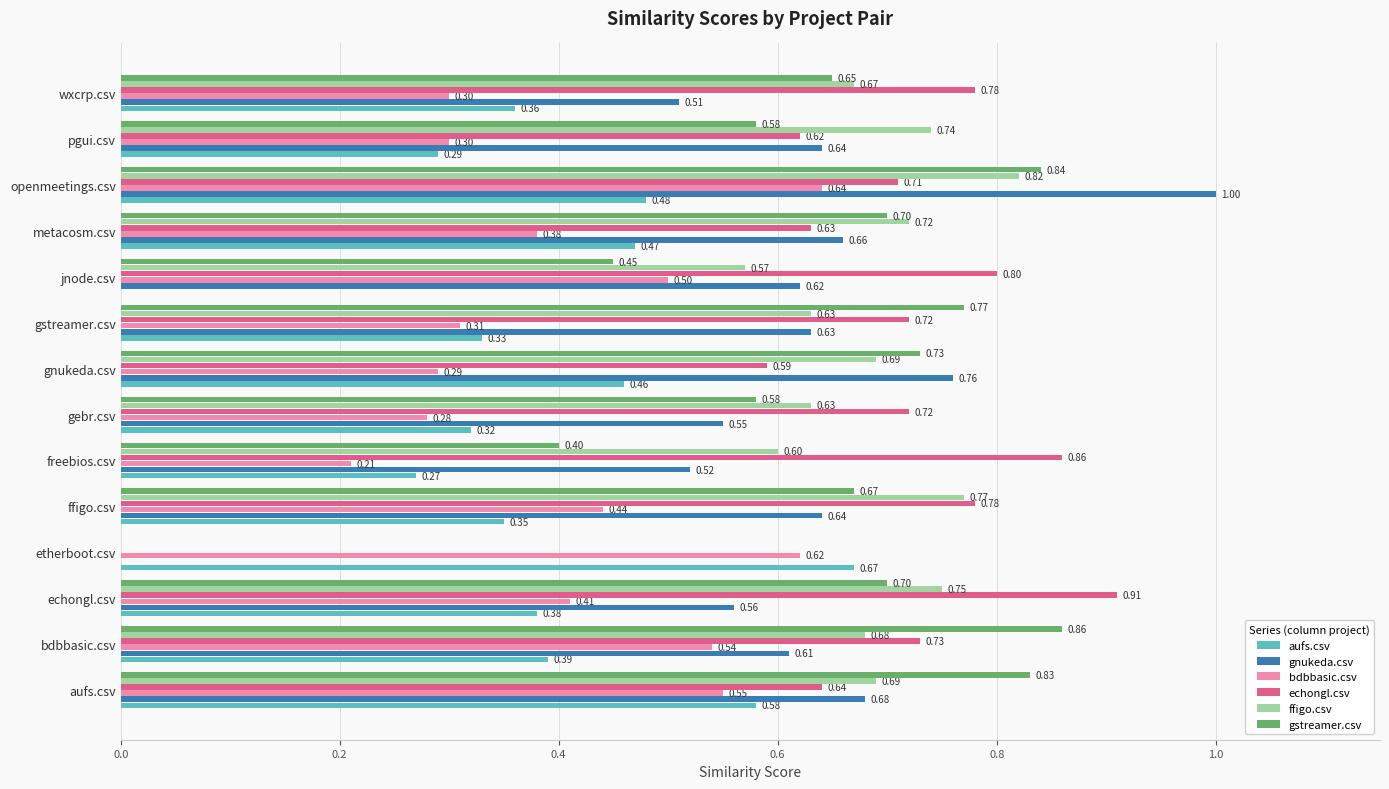

Which series changed the most between aufs.csv and jnode.csv?

aufs.csv